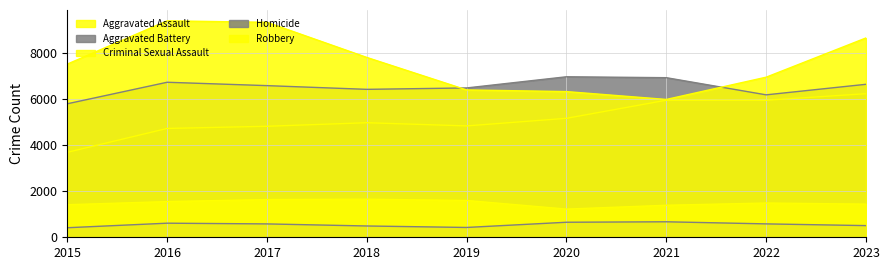

True or false: Criminal Sexual Assault and Homicide intersect in this chart.

False